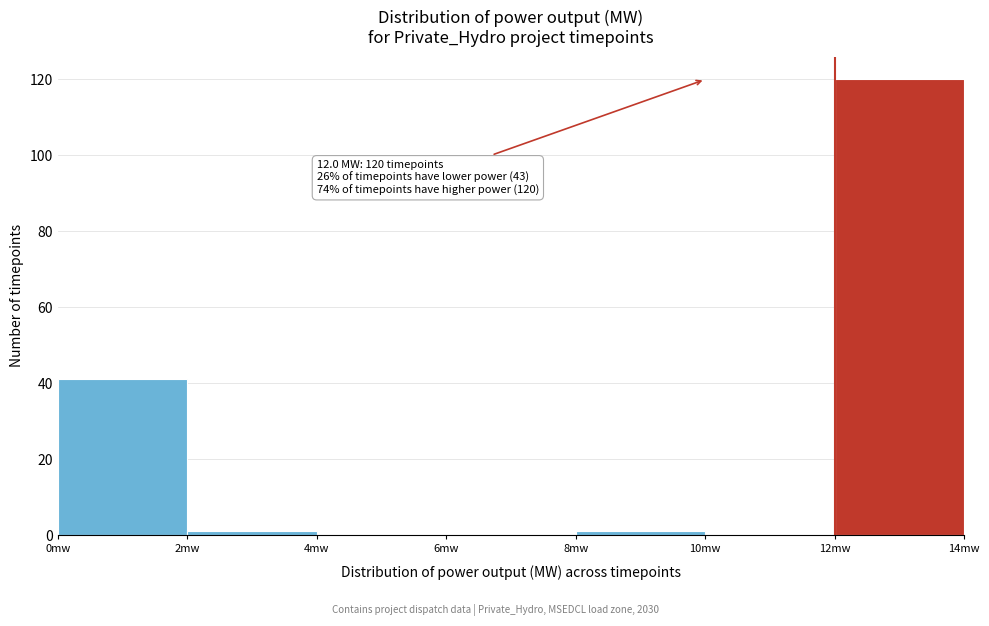

Which range on the x-axis has the tallest bar?

12 to 14